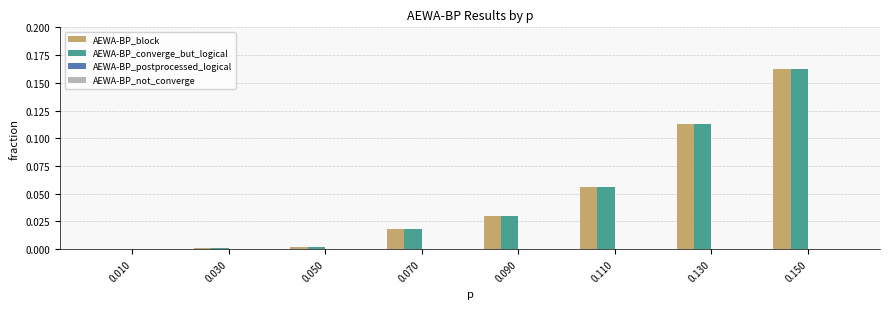

True or false: AEWA-BP_converge_but_logical has a value of 0.0 at 0.010.

True